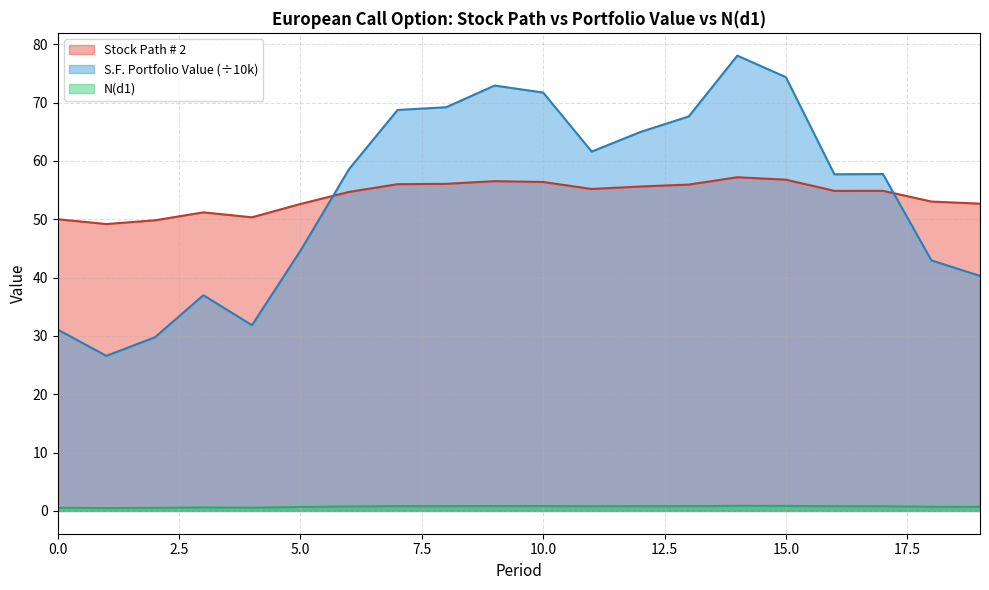

True or false: N(d1) and S.F. Portfolio Value cross at least once.

False